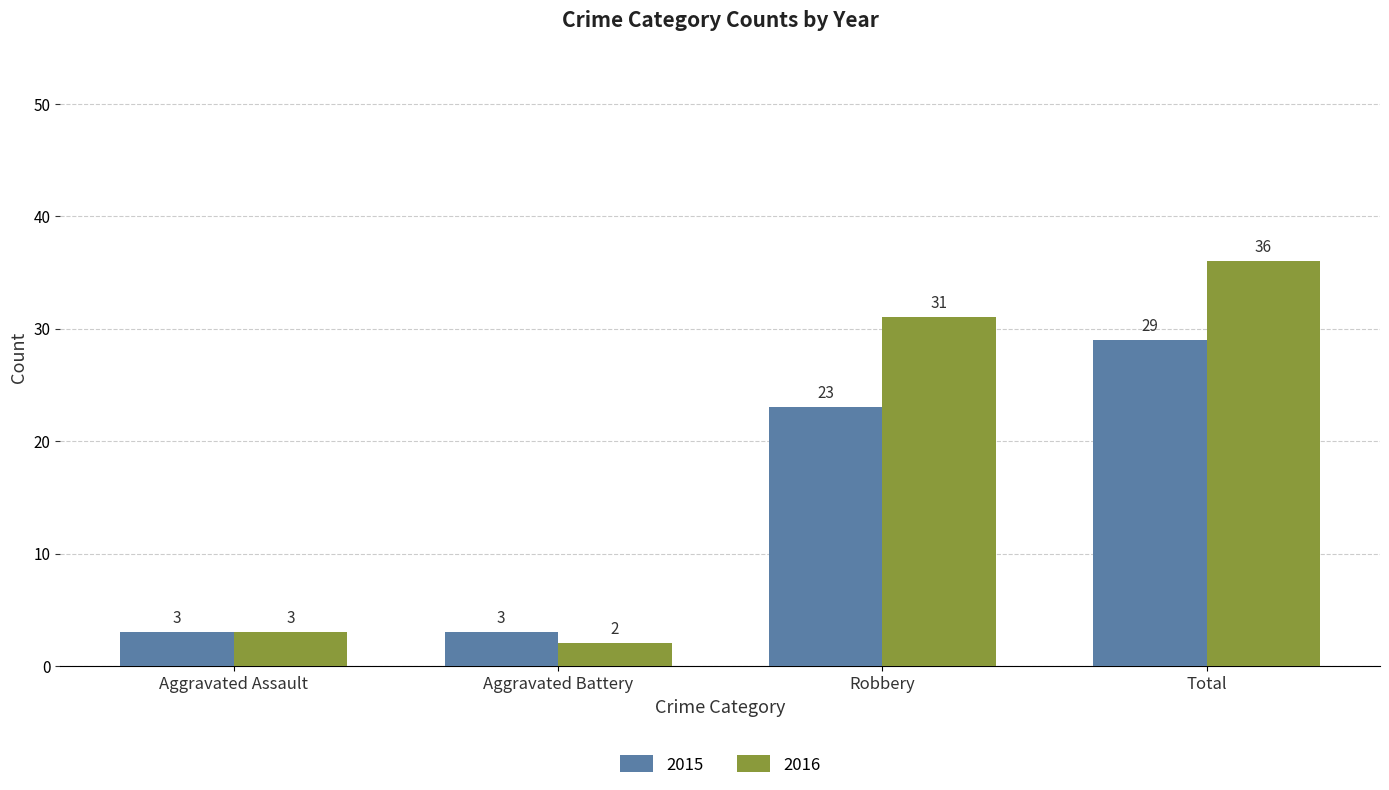

What is the difference between the highest and lowest values at Robbery?

8